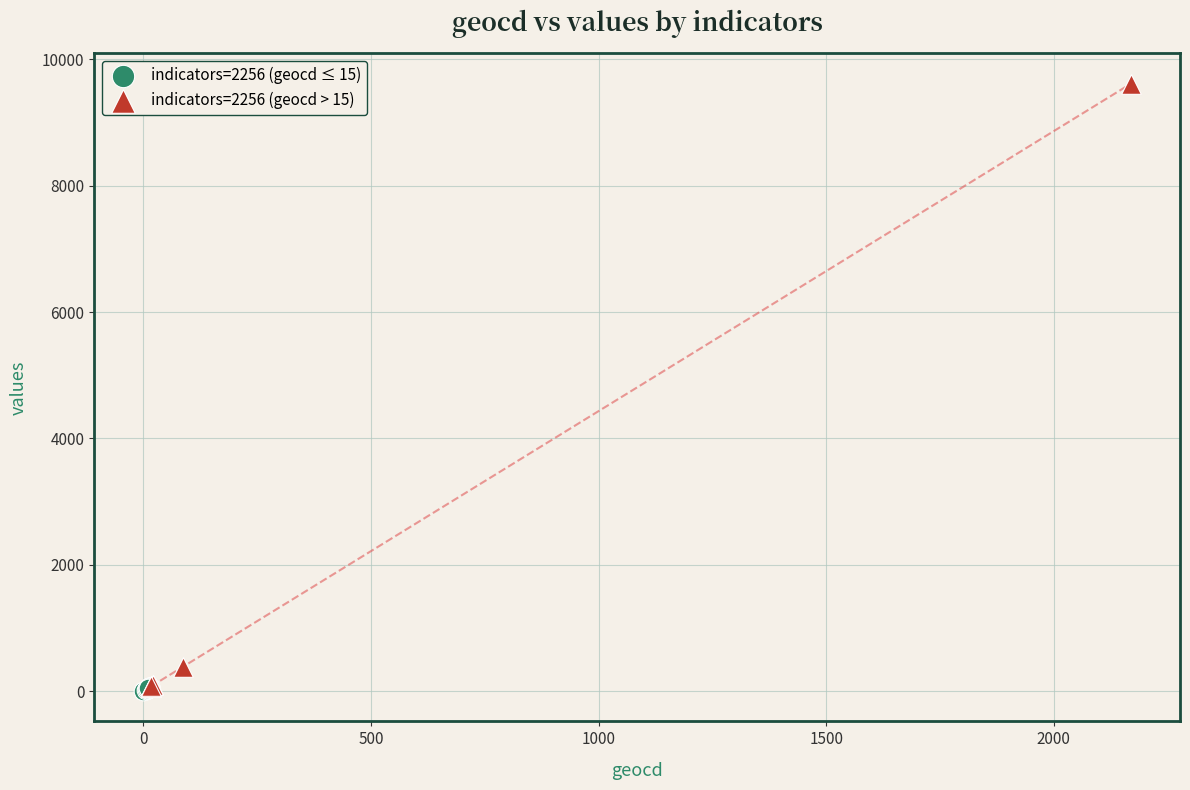

Which series has the largest Y range (max minus min)?

indicators=2256 (geocd > 15)